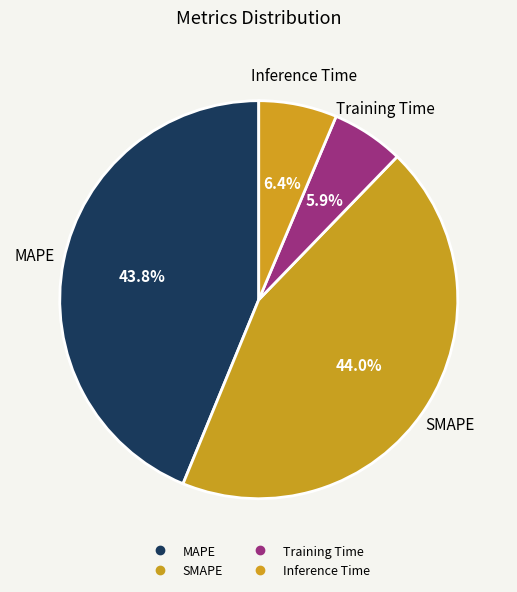

Is MAPE the majority of the pie?

No